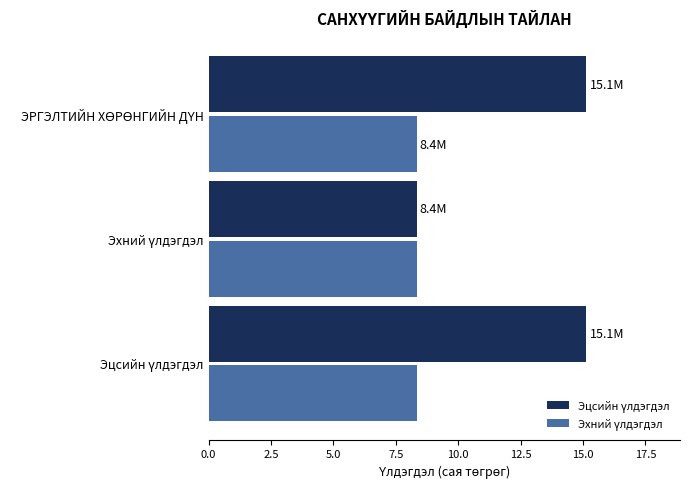

At how many categories does at least one series exceed 8?

3